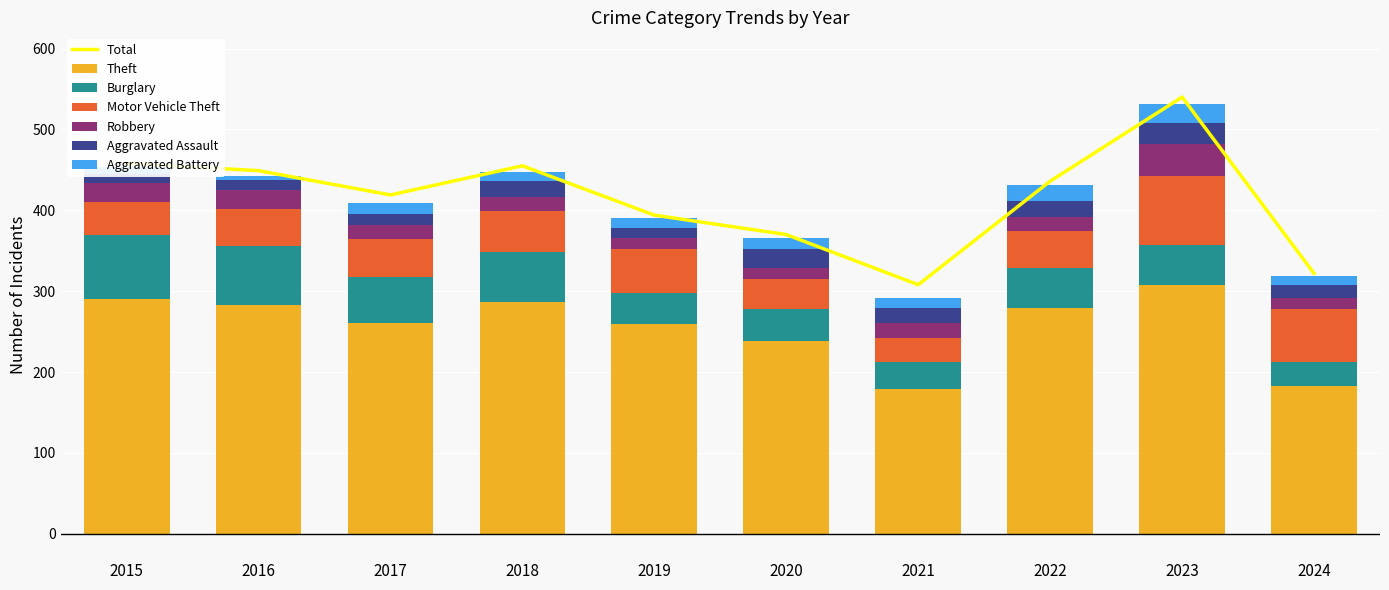

What is the difference between the Aggravated Battery values at 2021 and 2023?

11